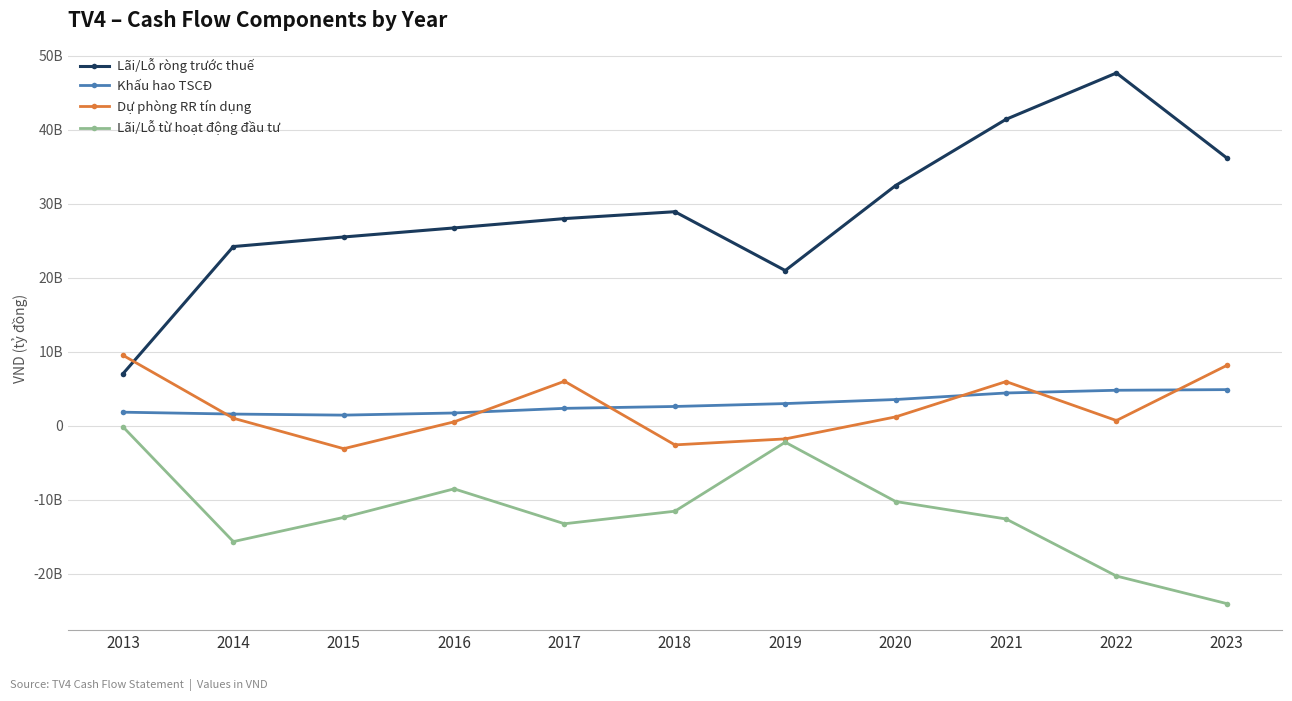

Which label corresponds to the largest value in the chart?

2022